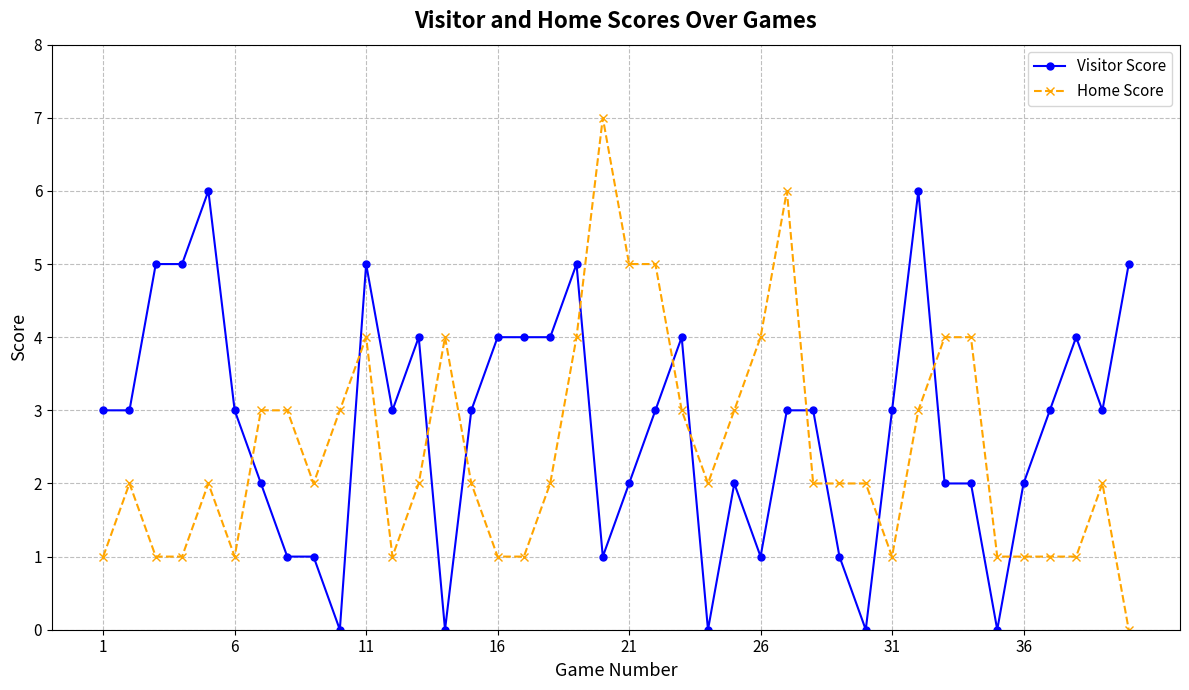

Which series has the largest range (max minus min)?

Home Score